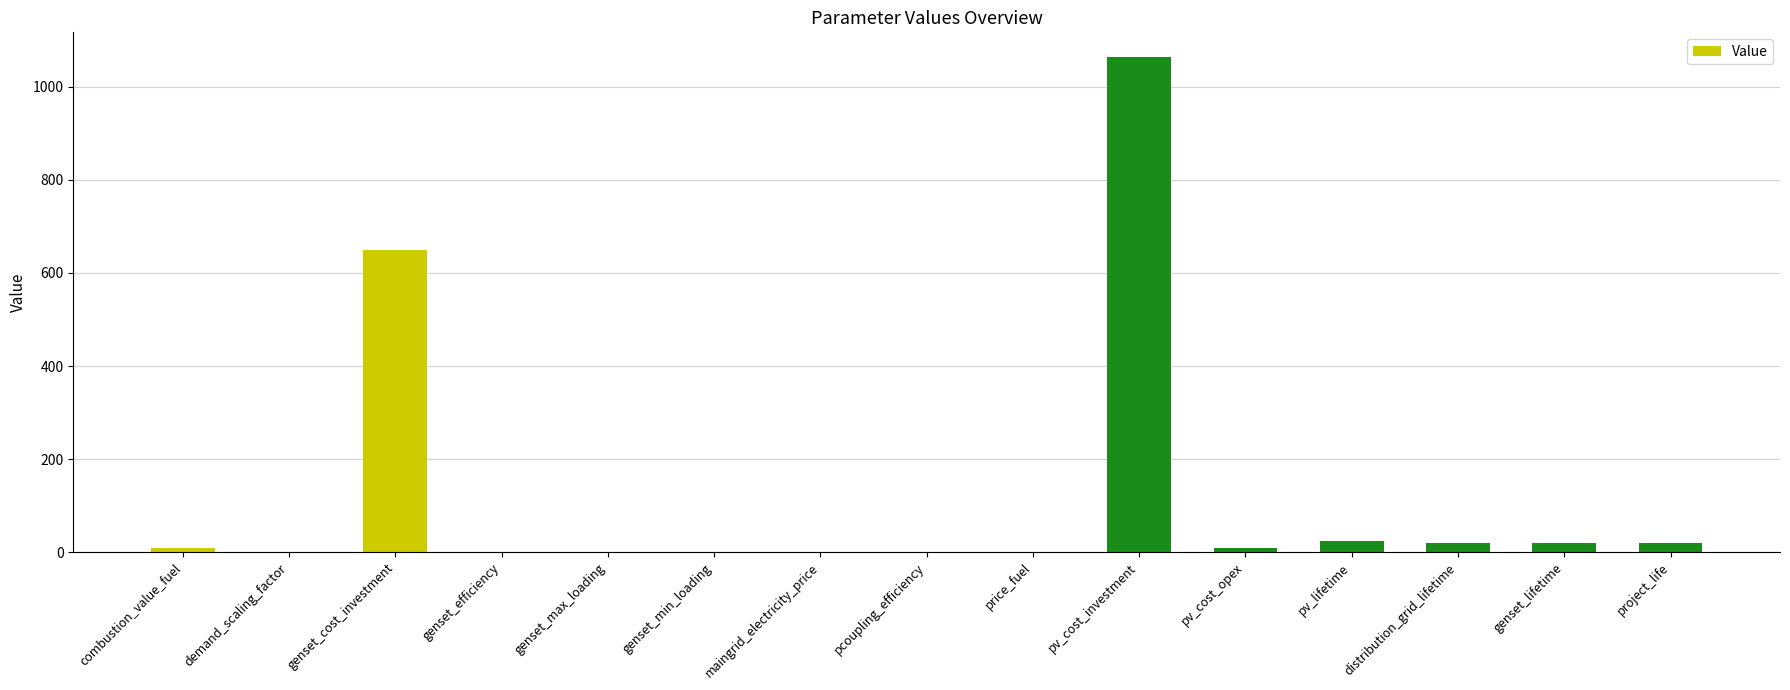

Which category has the highest value across all series?

pv_cost_investment